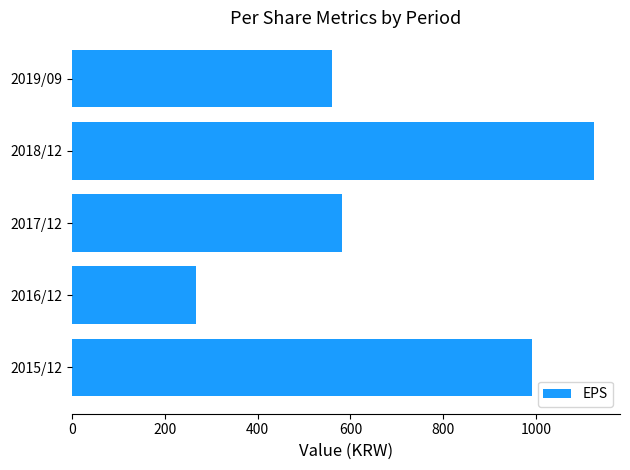

Rank the categories by value from highest to lowest.

2018/12, 2015/12, 2017/12, 2019/09, 2016/12